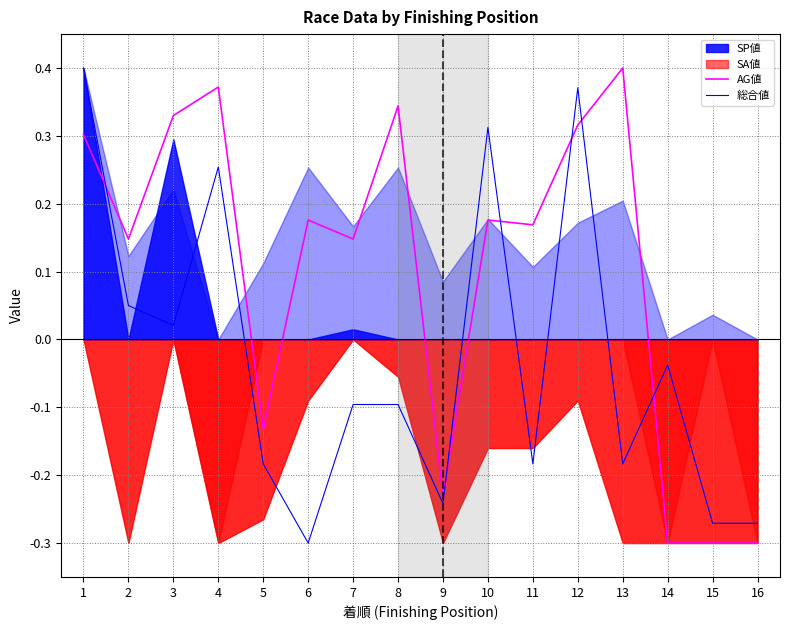

What is the value of the 総合値 point at the 12th from the left?

0.4